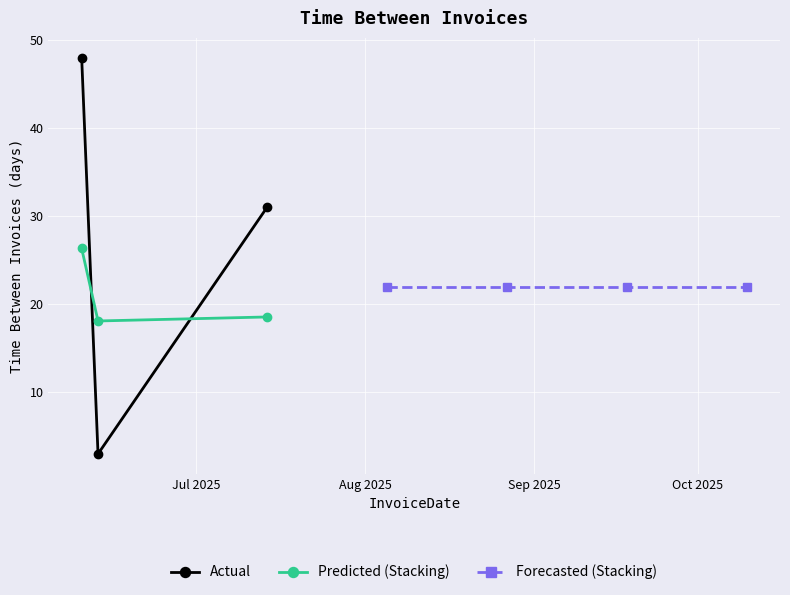

What is the lowest value of the Actual series?

3.0